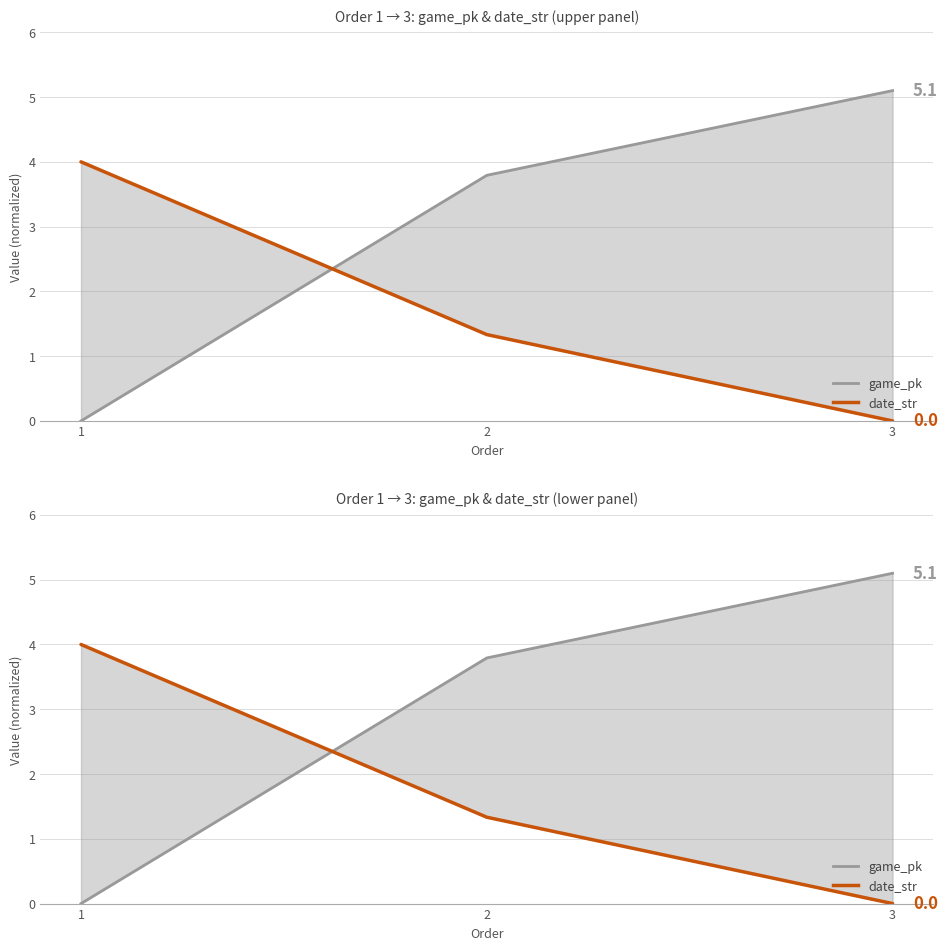

What is the difference between the maximum and minimum values in the game_pk line series?

5.1